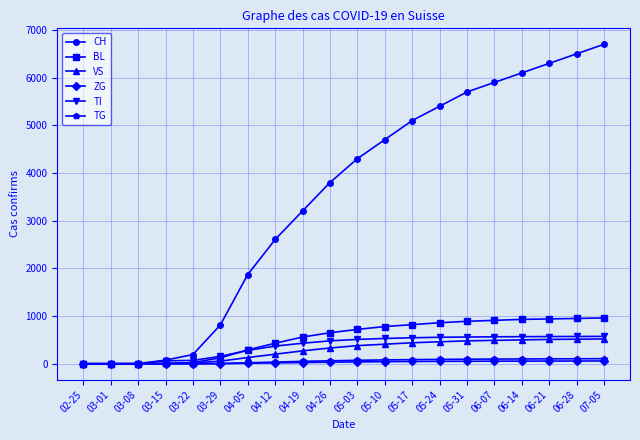

What are all the series names shown in the legend?

CH, BL, VS, ZG, TI, TG